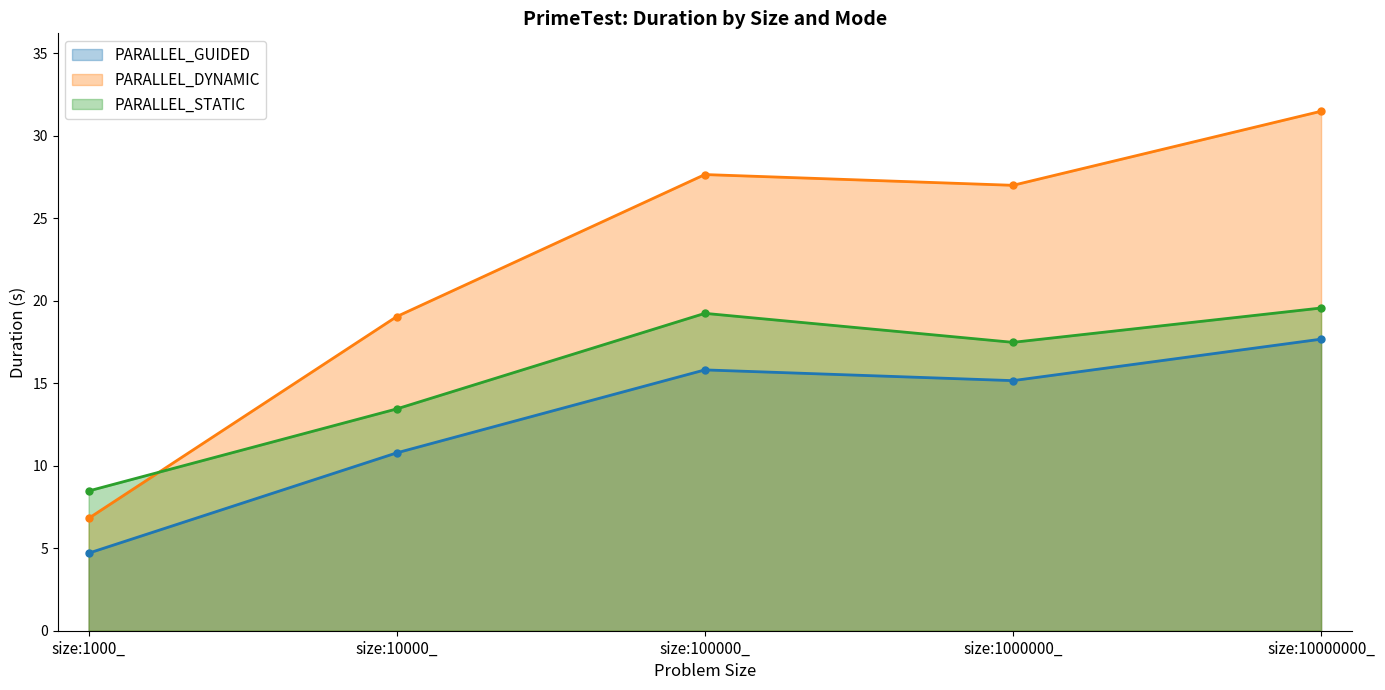

True or false: PARALLEL_GUIDED and PARALLEL_STATIC intersect in this chart.

False